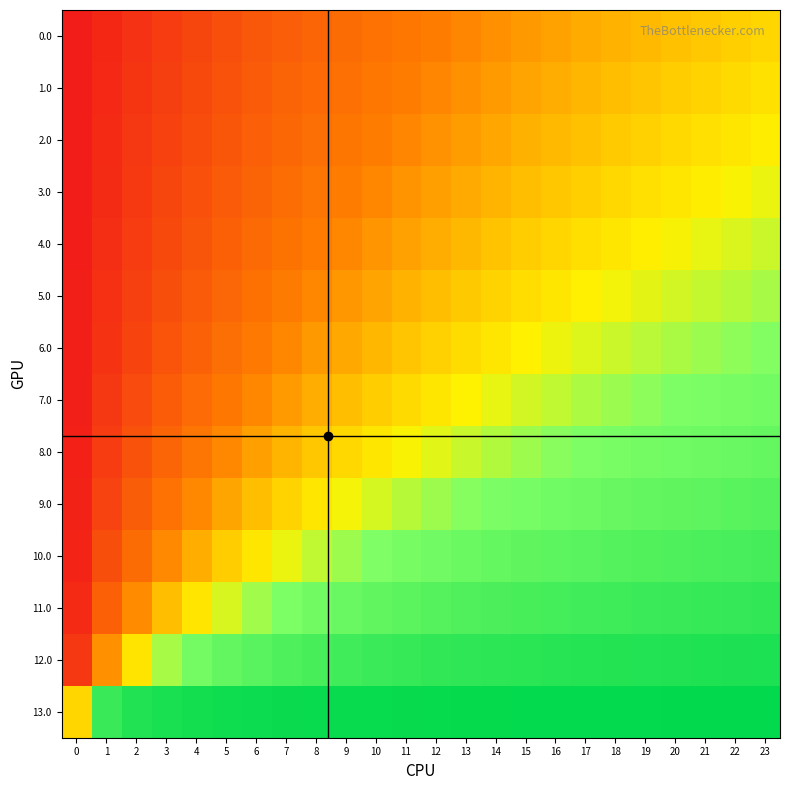

At 1, list the series in order from smallest to largest.

0.0, 1.0, 2.0, 3.0, 4.0, 5.0, 6.0, 7.0, 8.0, 9.0, 10.0, 11.0, 12.0, 13.0